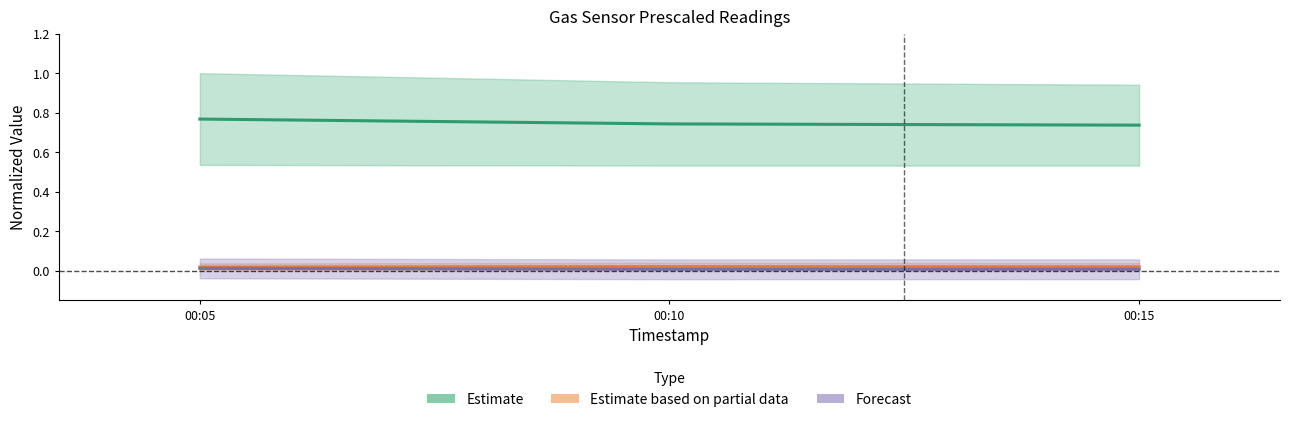

List the series in order of their peak value, lowest first.

Forecast, Estimate based on partial data, Estimate